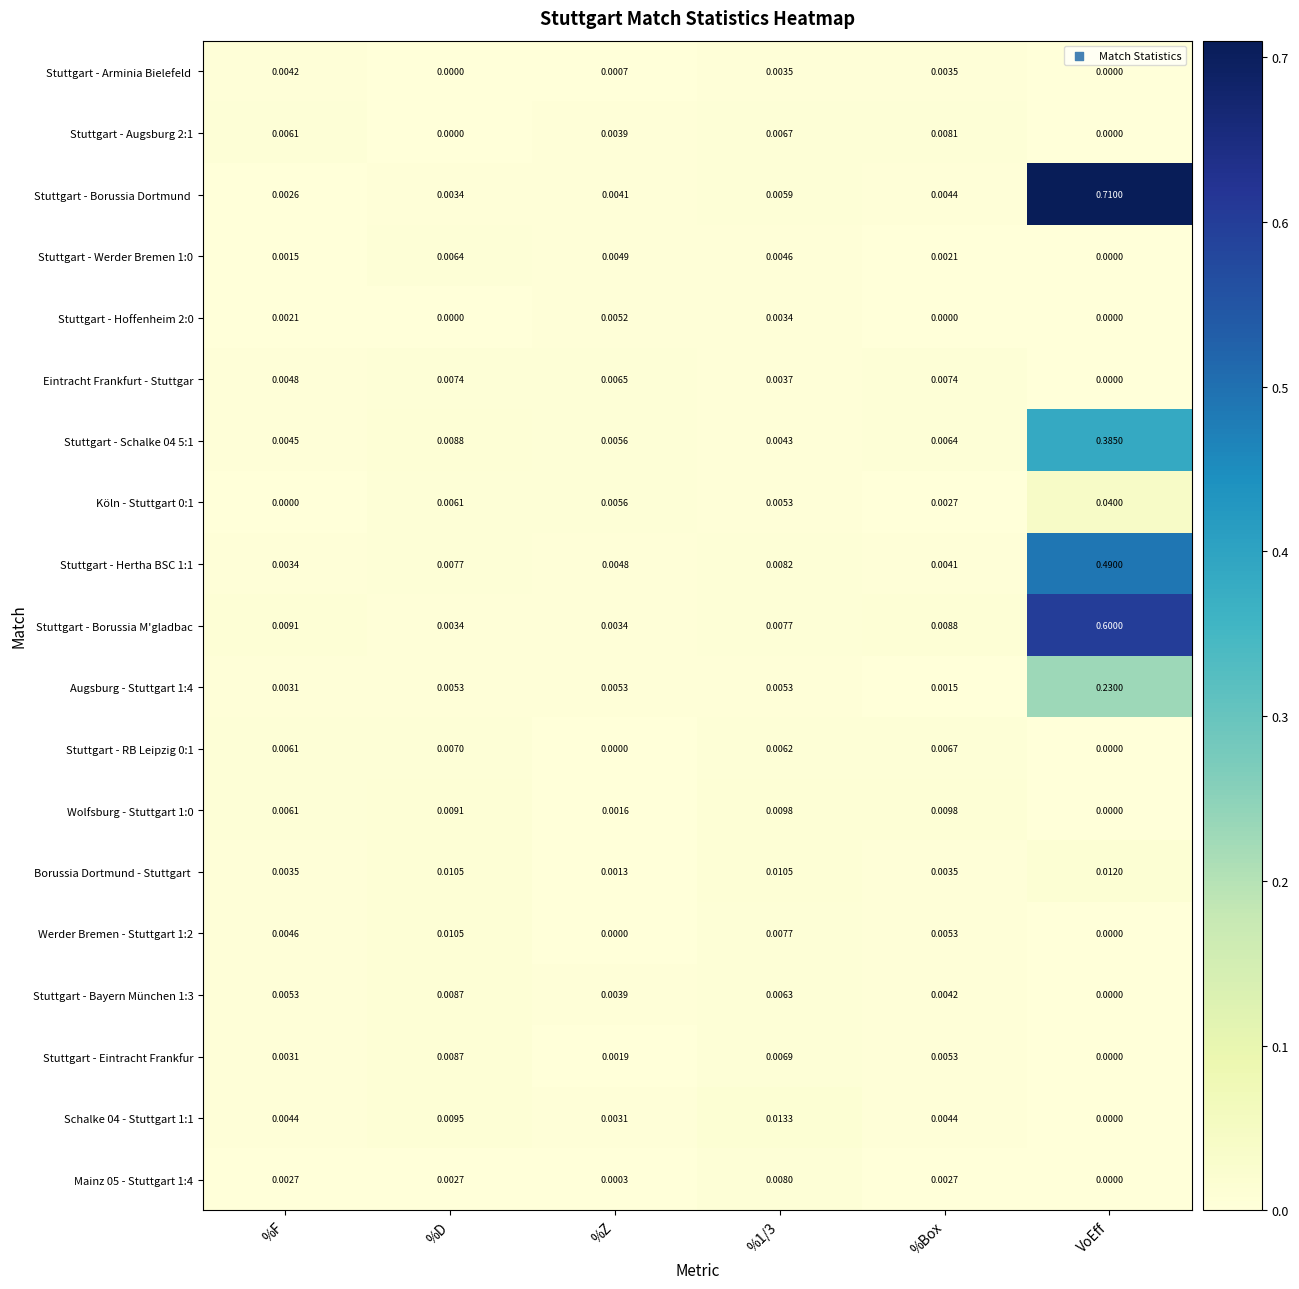

At which label does Wolfsburg - Stuttgart 1:0 reach its minimum?

VoEff